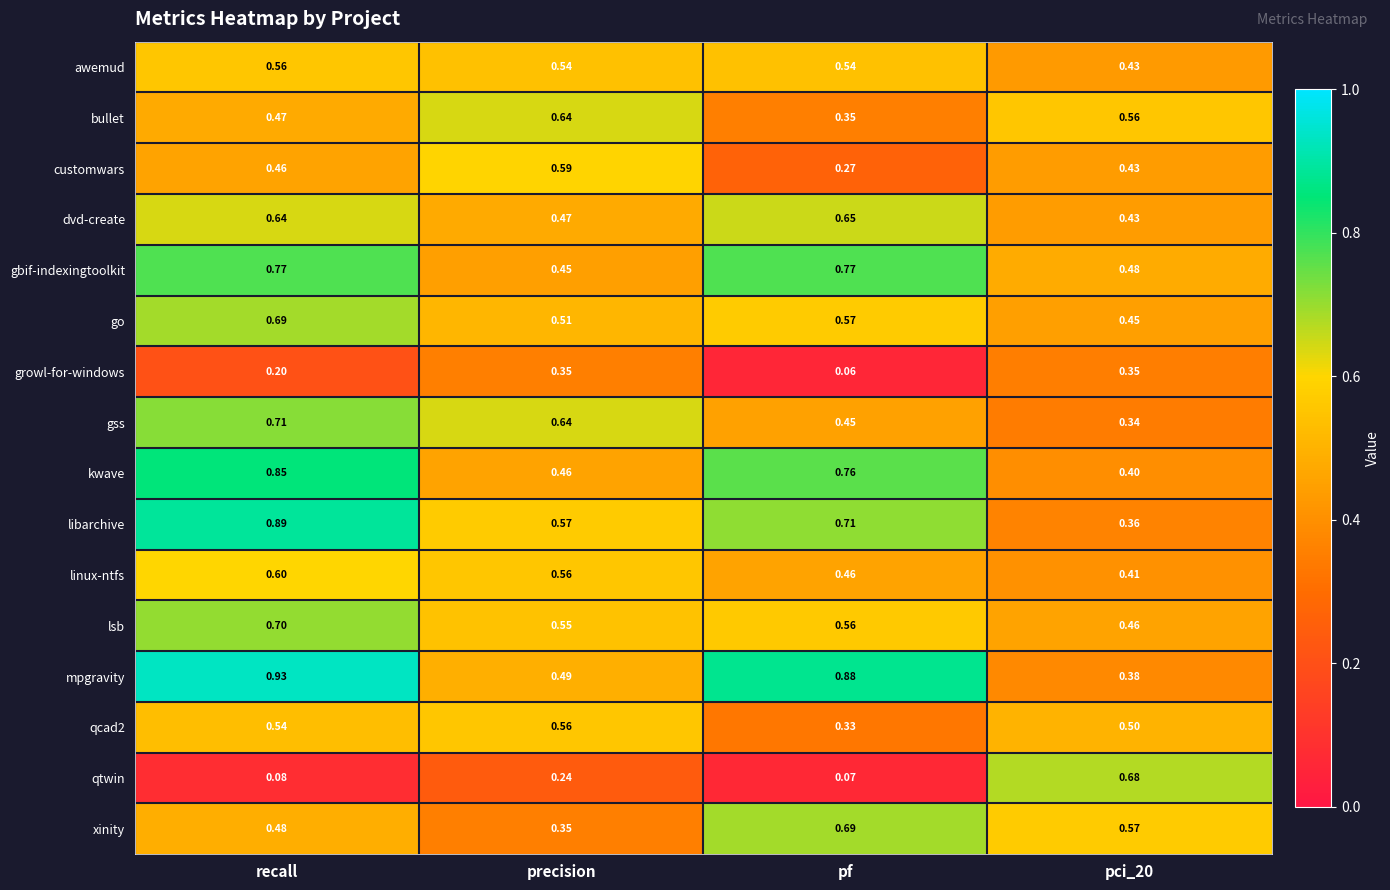

Which category has the highest value across all series?

recall